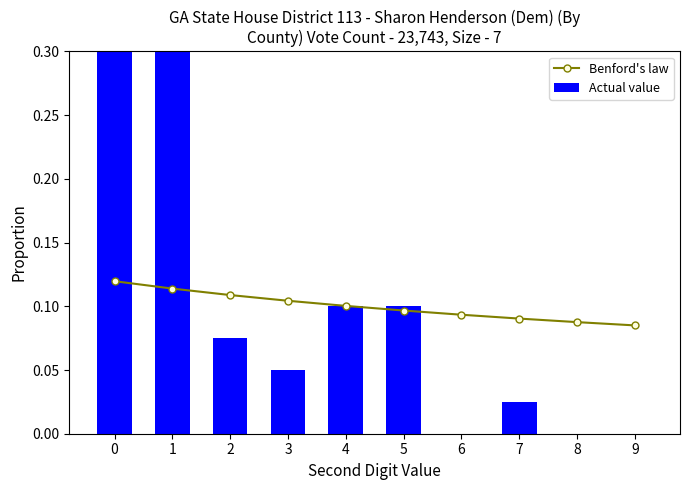

What is the sum of all Benford's law values?

1.0